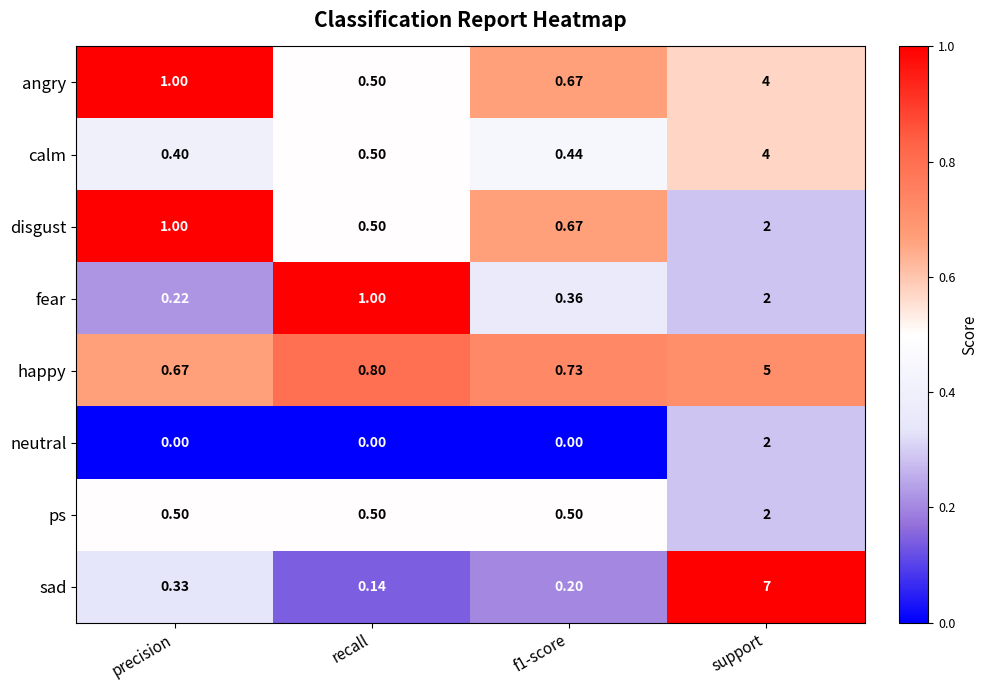

Where is sad nearest to the value 3?

precision